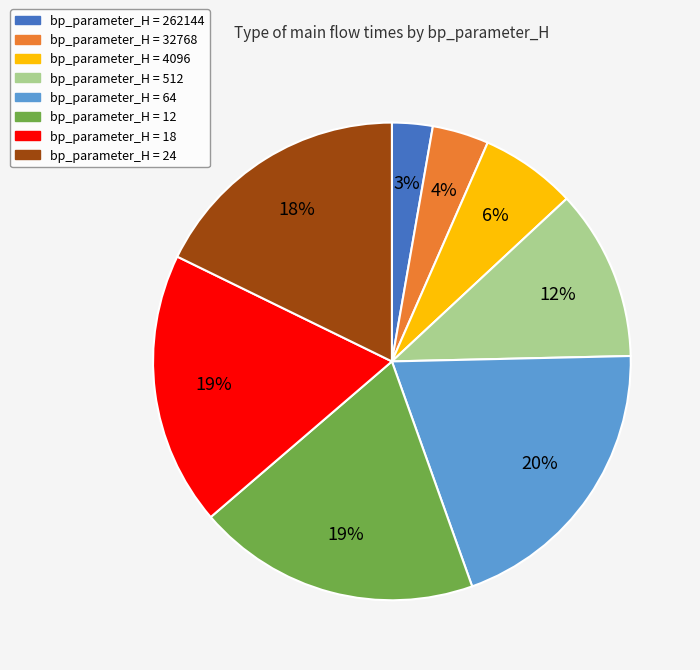

How many slices are in this pie chart?

8